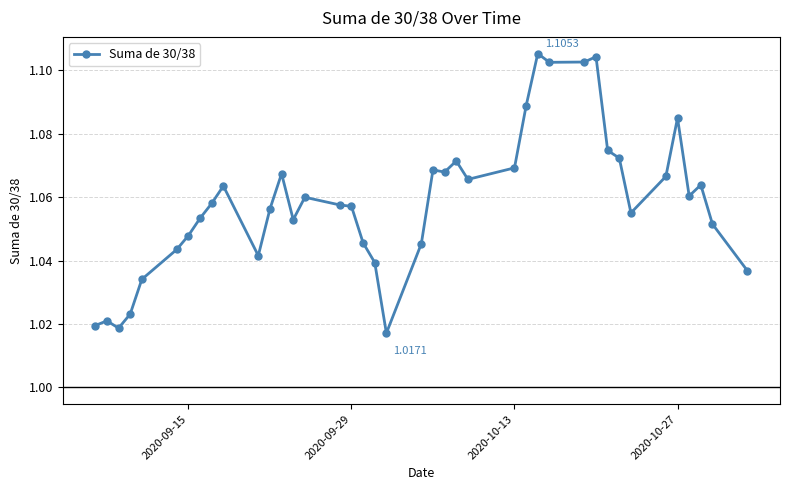

What is the sum of all values?

42.3